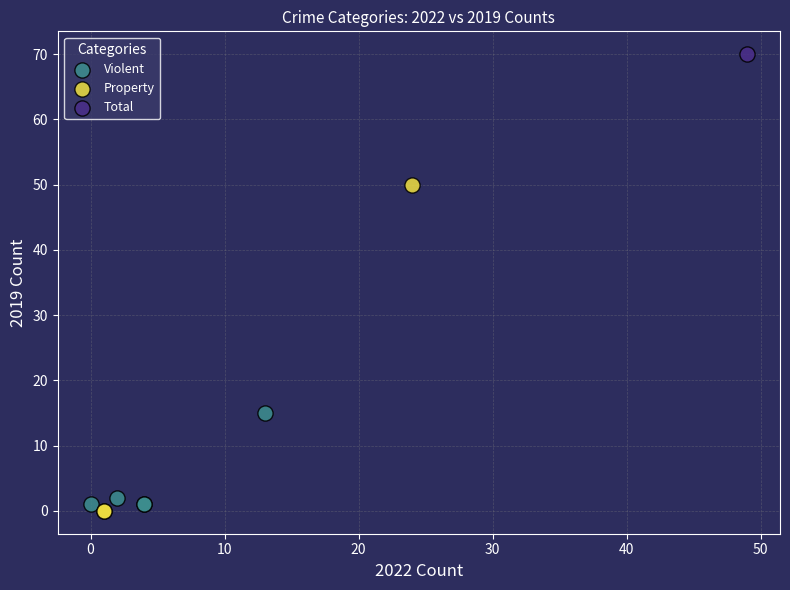

Which series reaches the maximum Y coordinate?

Total